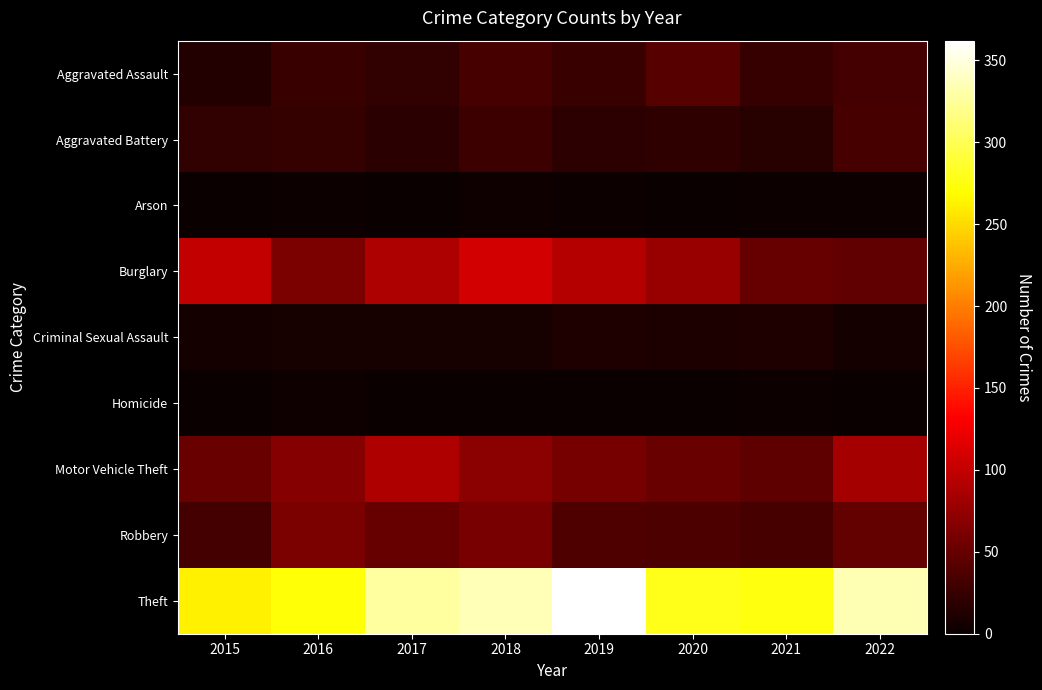

At which category is the sum across all series the highest?

2018